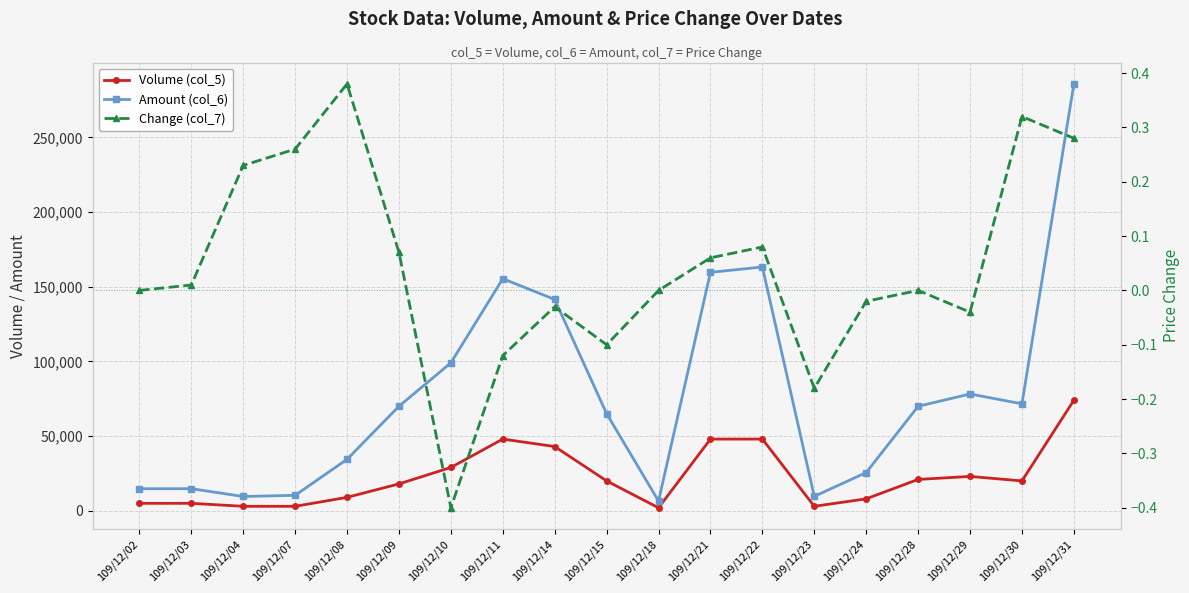

Reading left to right, what are all the values shown in this chart?

Volume (col_5): 5000.0	5000.0	3000.0	3000.0	9000.0	18000.0	29000.0	48000.0	43000.0	20000.0	2000.0	48000.0	48000.0	3000.0	8000.0	21000.0	23000.0	20000.0	74000.0
Amount (col_6): 14750.0	14800.0	9570.0	10350.0	34450.0	69970.0	99040.0	155340.0	141450.0	65000.0	6520.0	159600.0	163200.0	9660.0	25600.0	69930.0	78190.0	71600.0	285730.0
Change (col_7): 0.0	0.0	0.2	0.3	0.4	0.1	-0.4	-0.1	-0.0	-0.1	0.0	0.1	0.1	-0.2	-0.0	0.0	-0.0	0.3	0.3